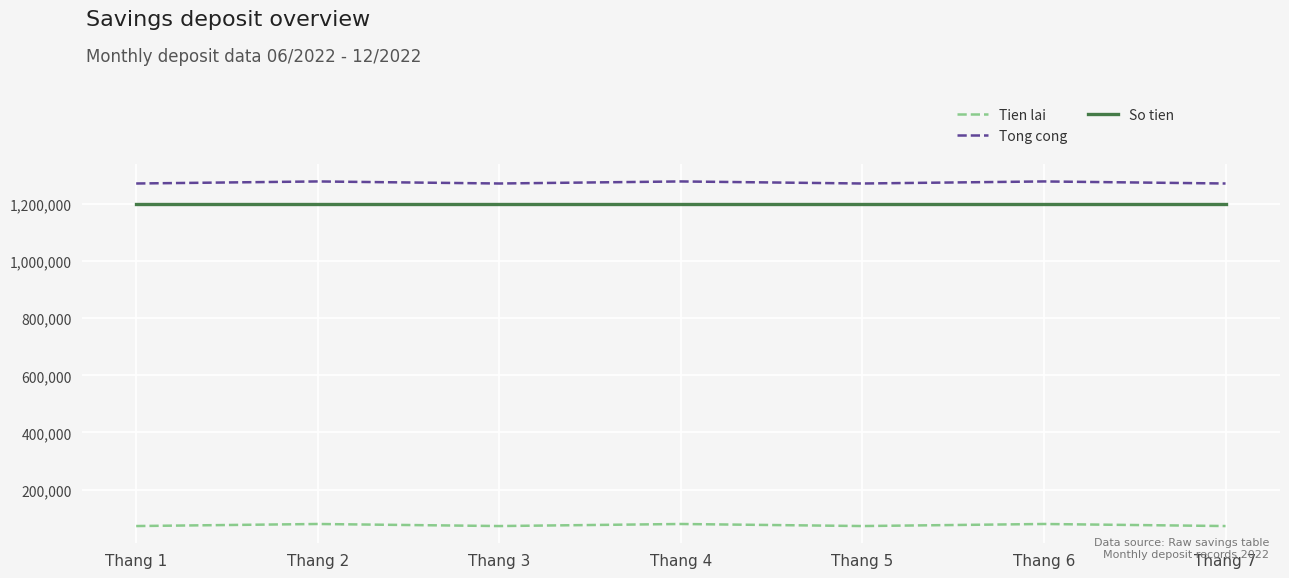

True or false: Tong cong and So tien cross at least once.

False